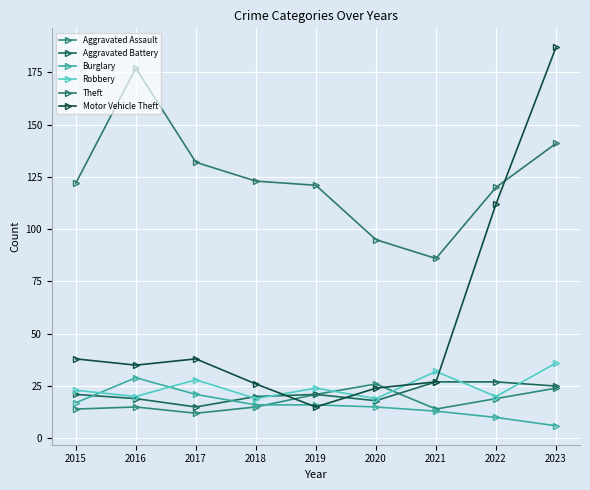

True or false: Theft and Robbery cross at least once.

False